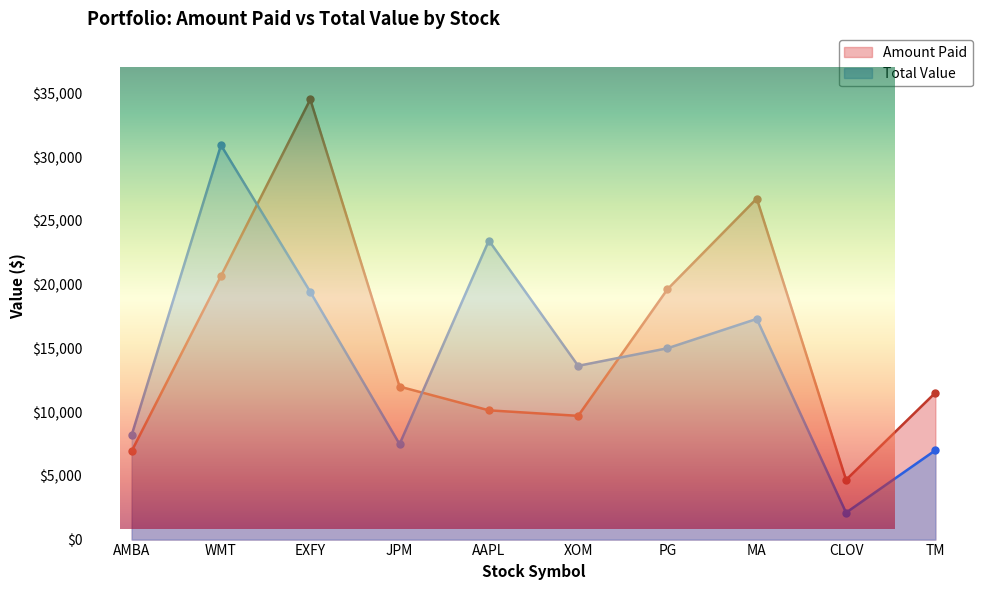

What is the average value of the Total Value series?

14455.5